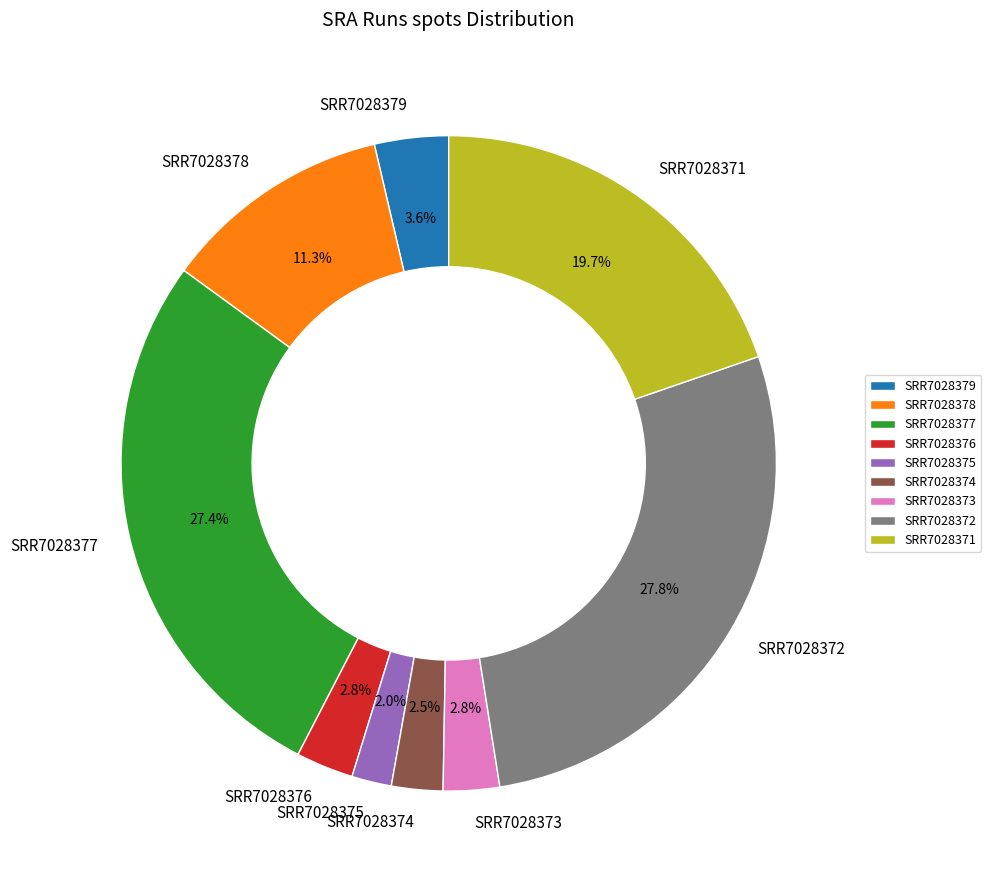

To the nearest percent, what percentage of the pie is SRR7028373?

3%